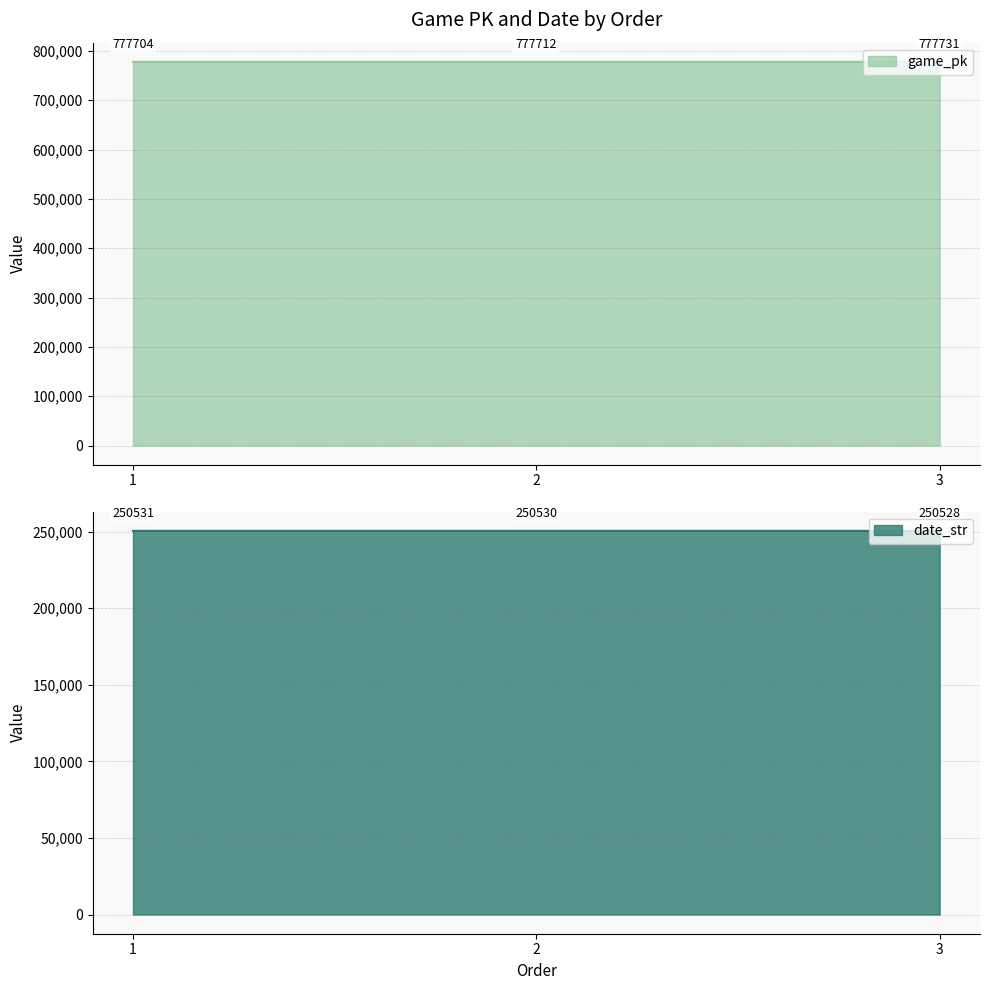

Which label corresponds to the smallest value in the chart?

3